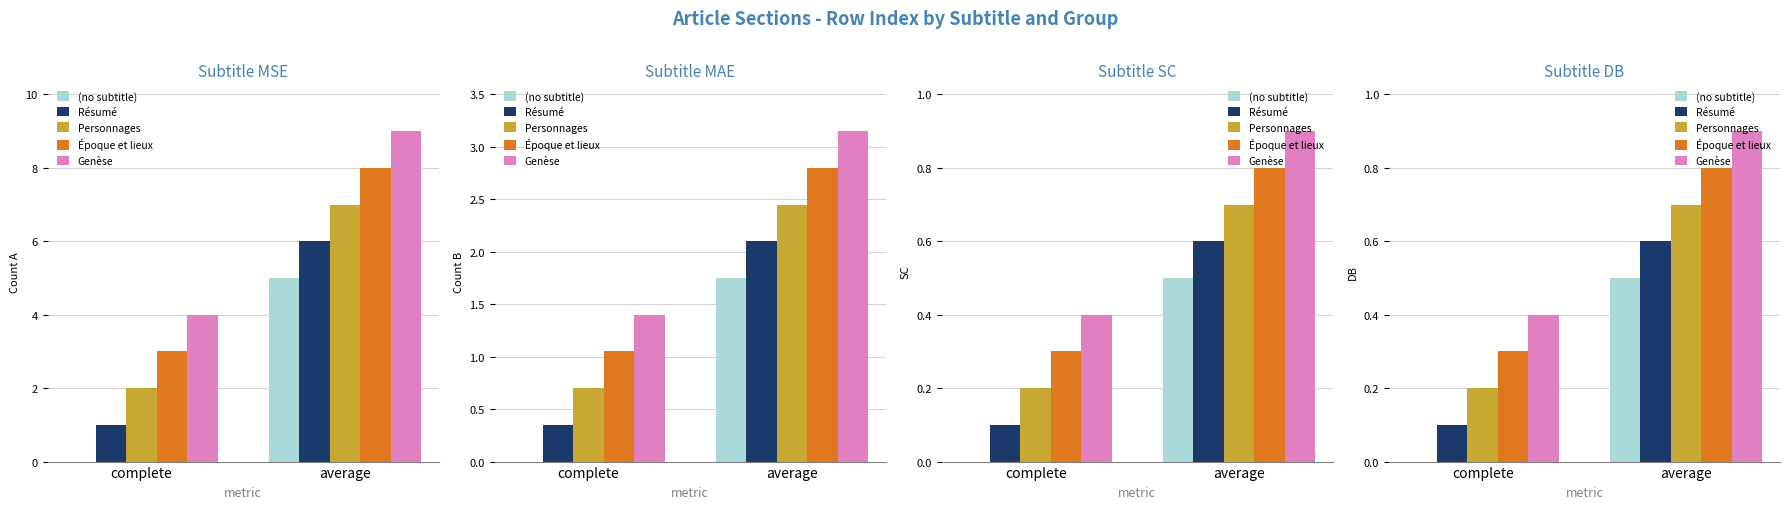

What is the maximum value for Résumé?

0.6